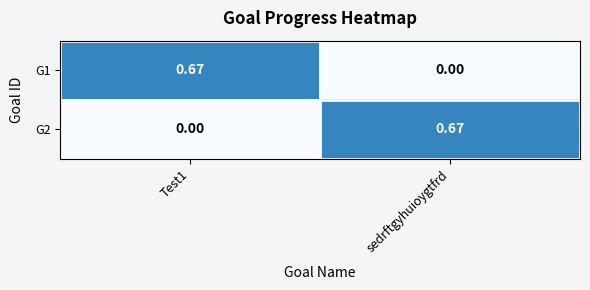

At which label does G1 reach its minimum?

sedrftgyhuioygtfrd